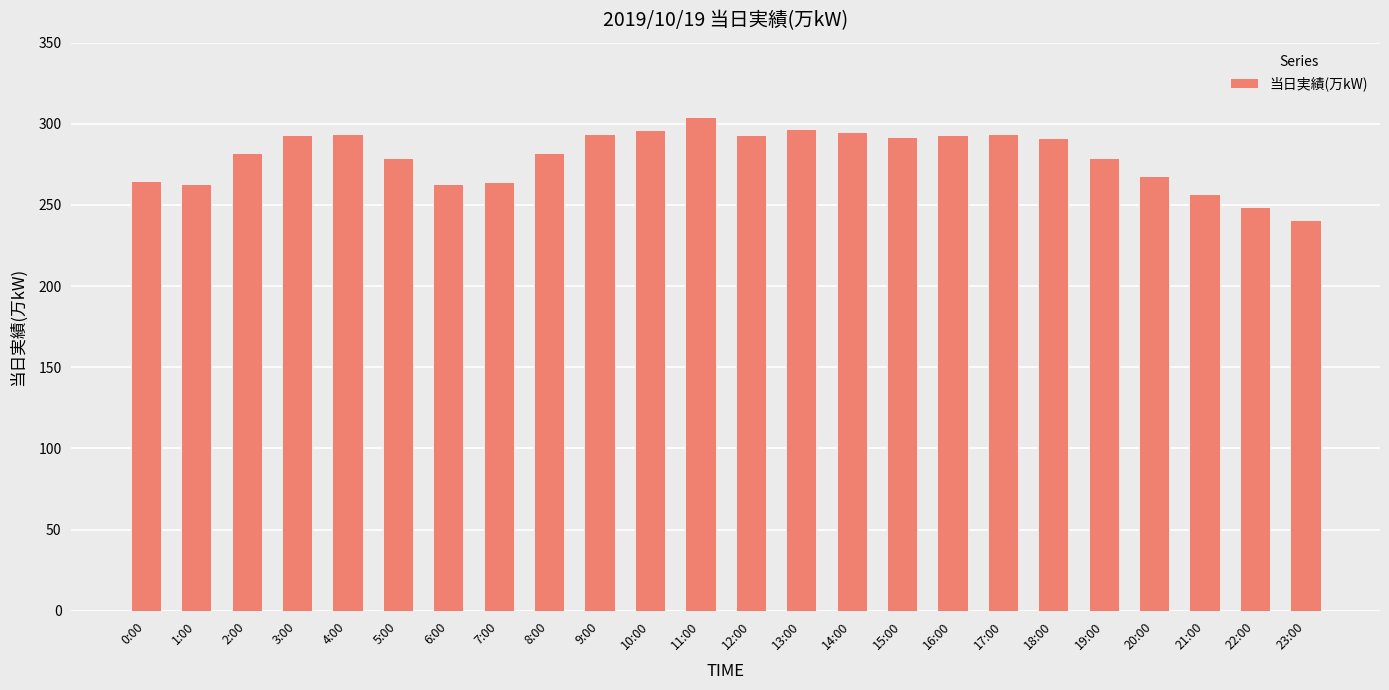

What is the difference between the second highest and second lowest values?

48